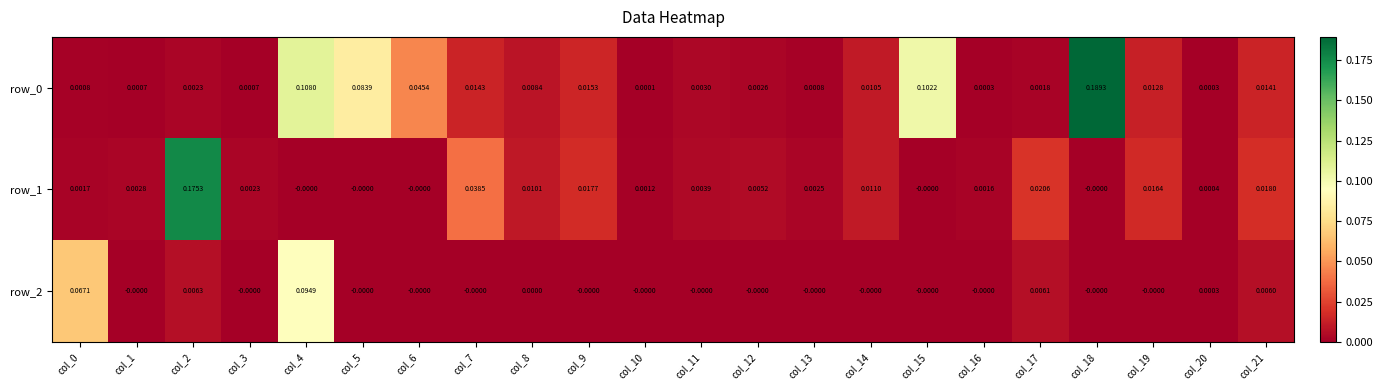

How many distinct data groups are displayed?

3